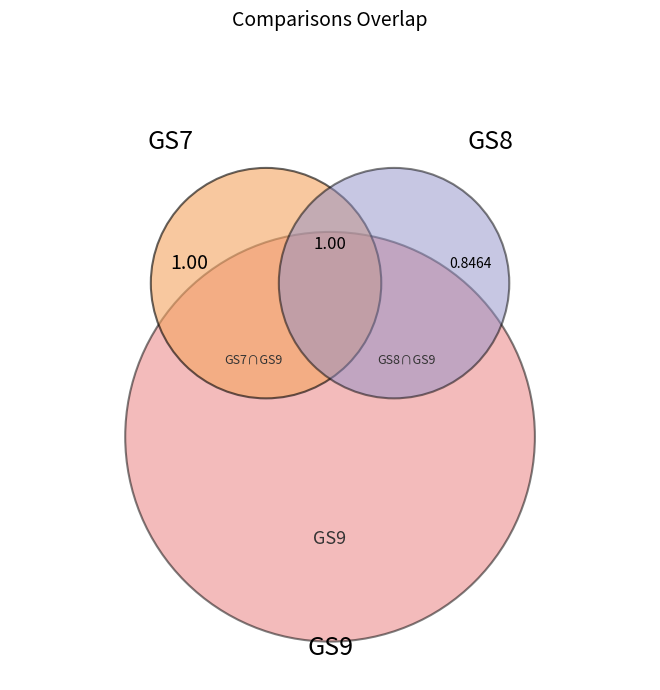

What is the largest slice in the pie chart?

GS7